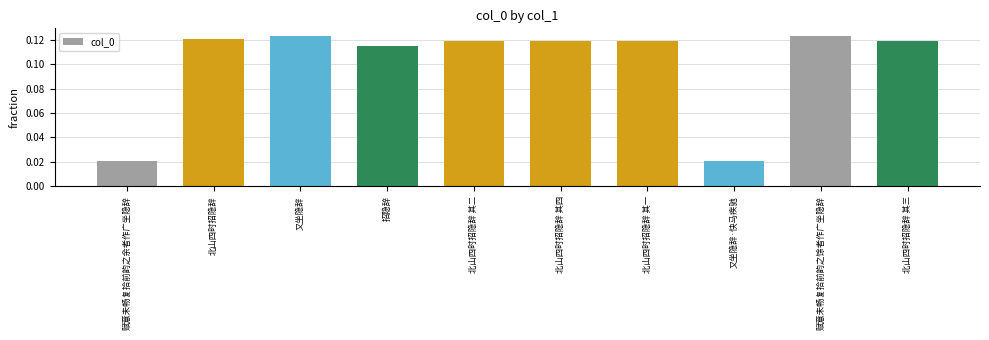

What position from the left is 北山四时招隐辞 其二?

5